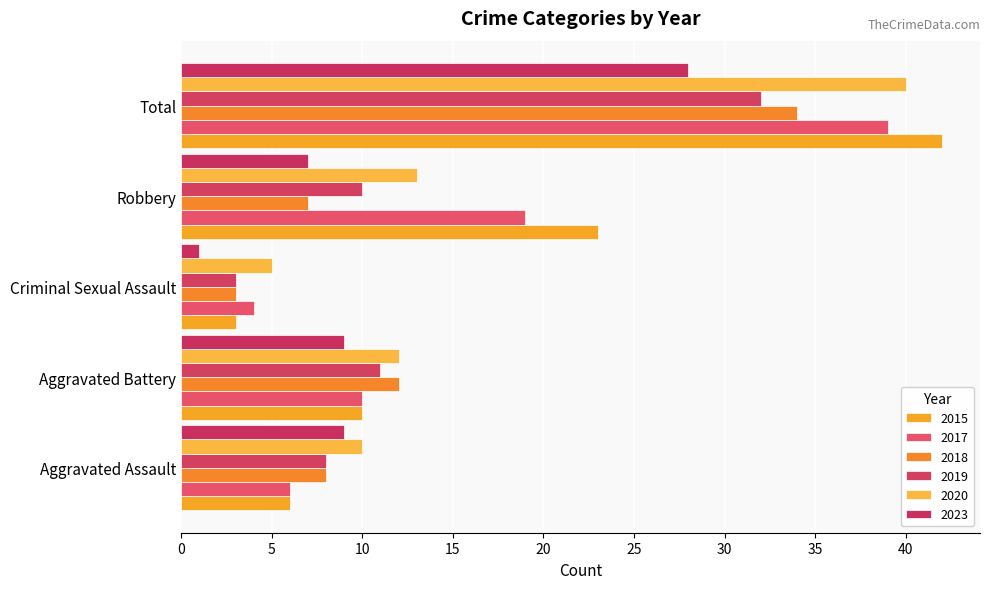

What is the sum of all 2017 values?

78